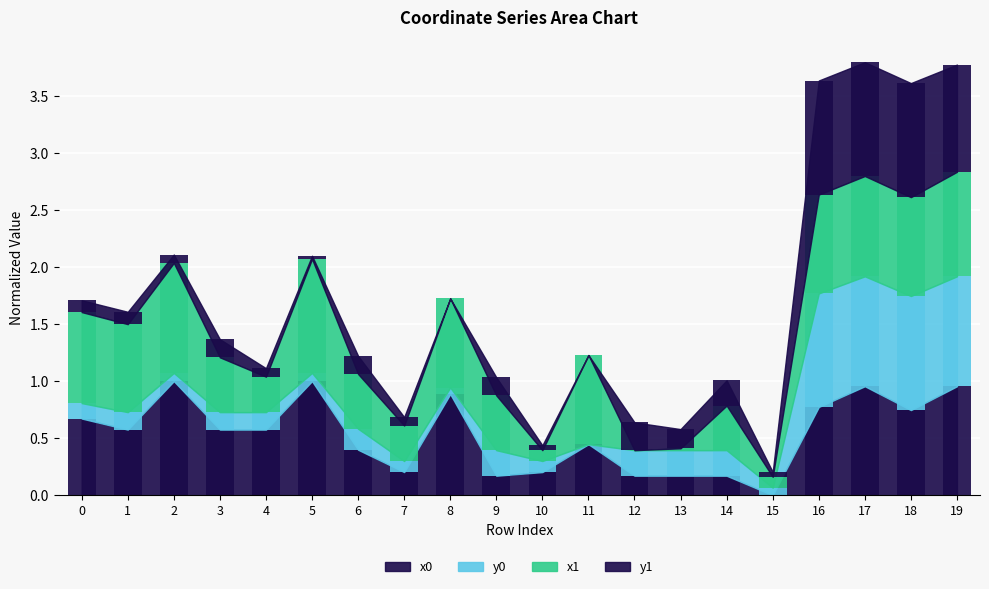

What is the difference between the maximum and minimum values in the y1 series?

1.0